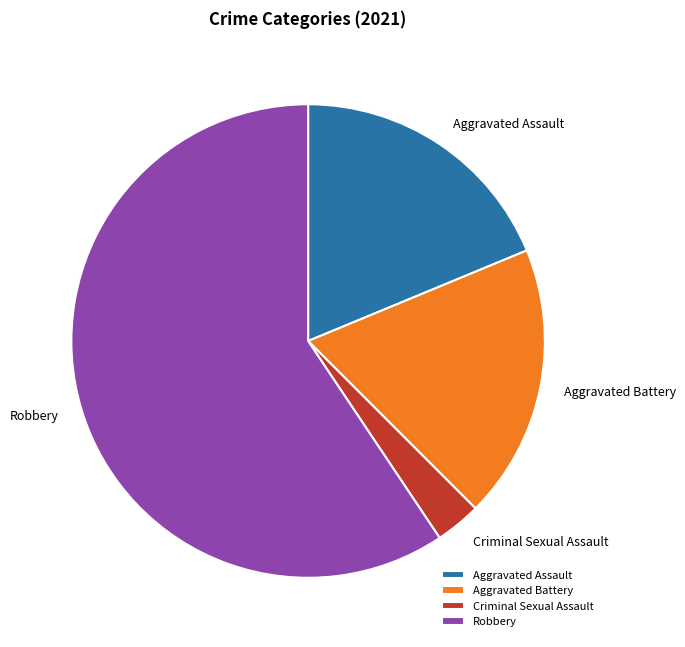

Which slice is the largest?

Robbery